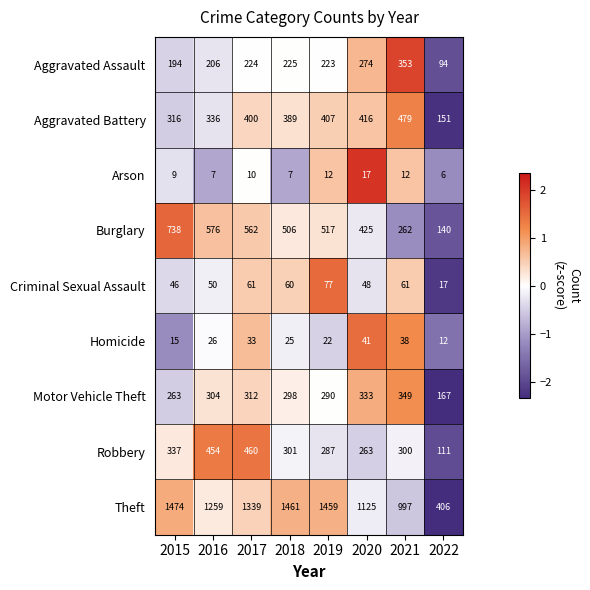

What is the minimum value shown in the chart?

6